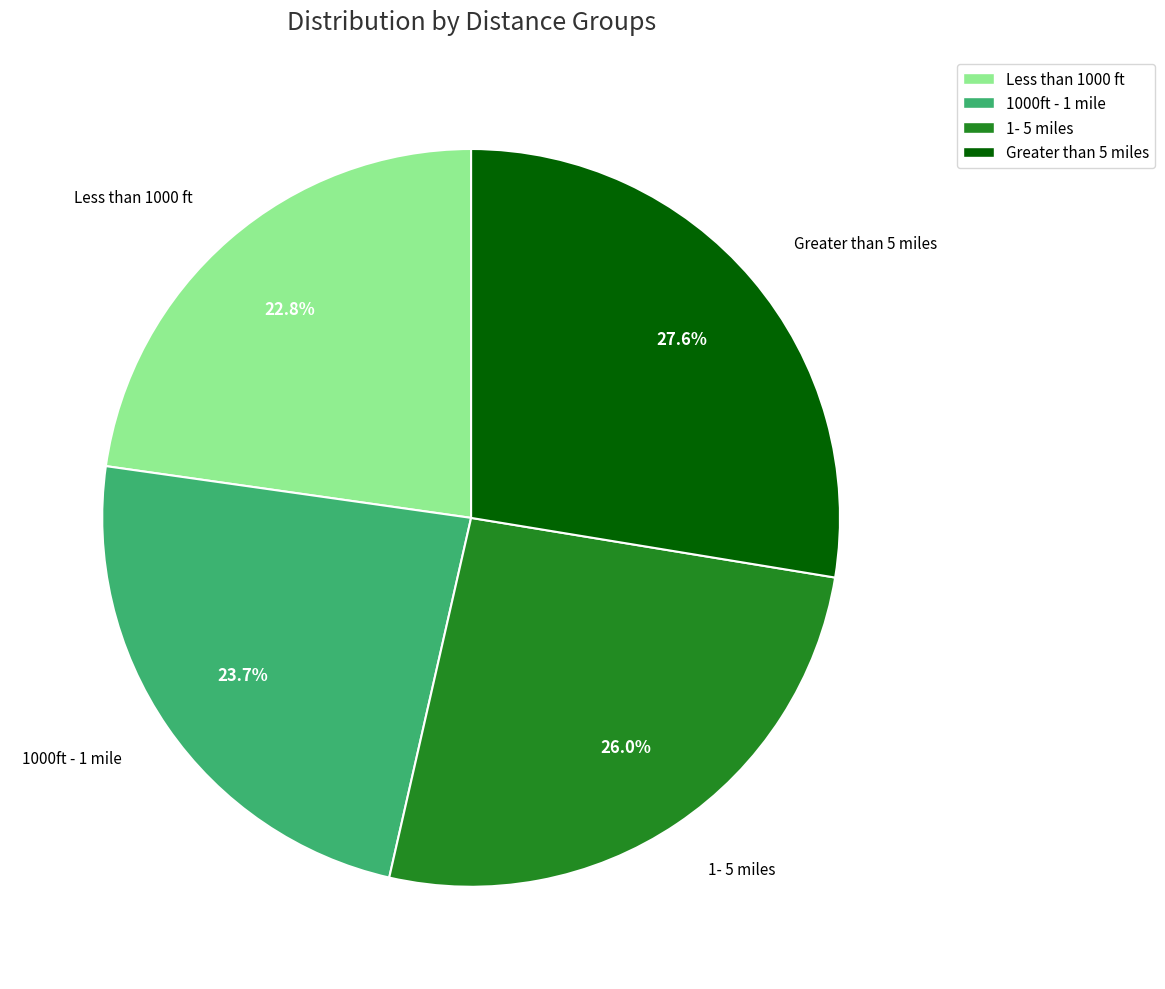

How much of the chart is everything except Greater than 5 miles?

72.4%